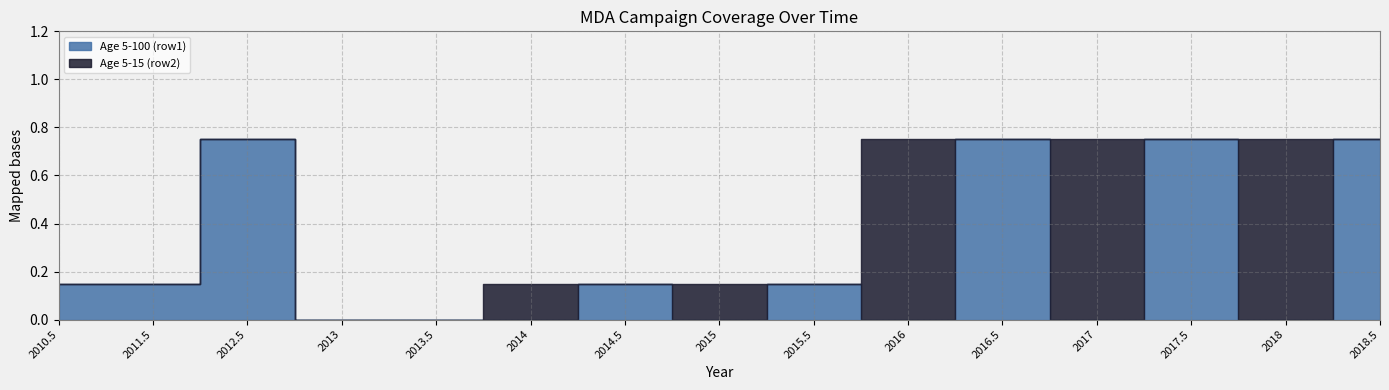

What position from the left is 2015.5?

9